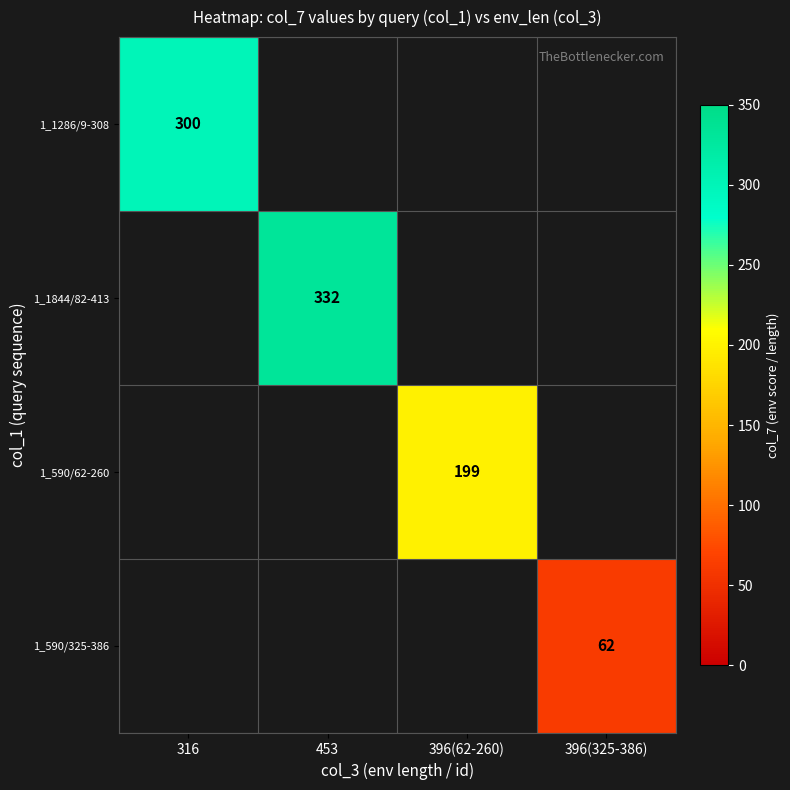

Is it true that 1_590/62-260 equals 128 at 396(62-260)?

False